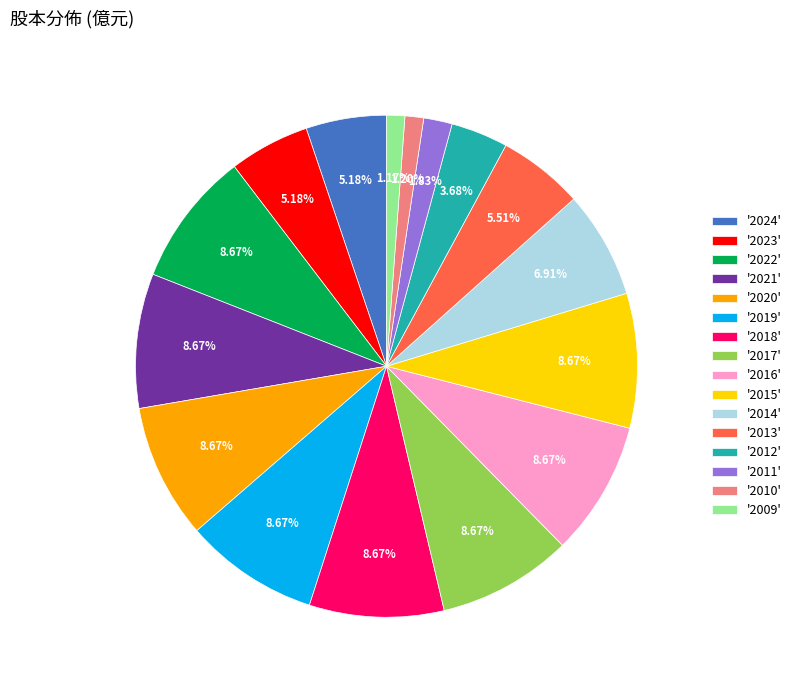

Between '2010' and '2019', which is larger?

'2019'